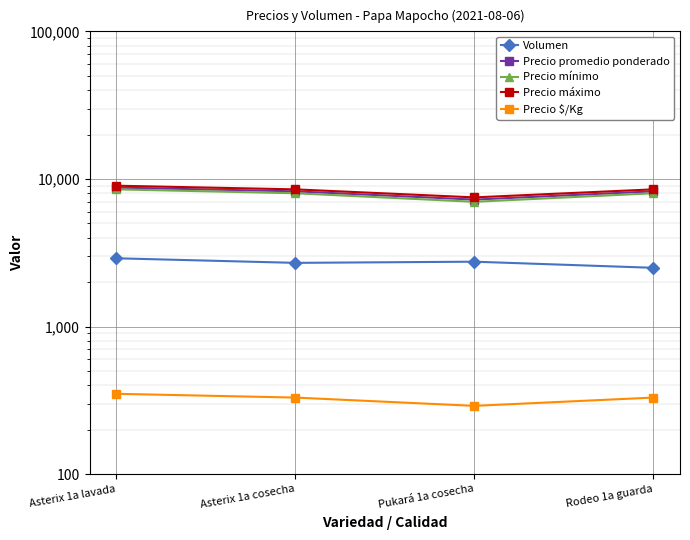

True or false: Precio máximo has more than 1 points higher than both neighbors.

False